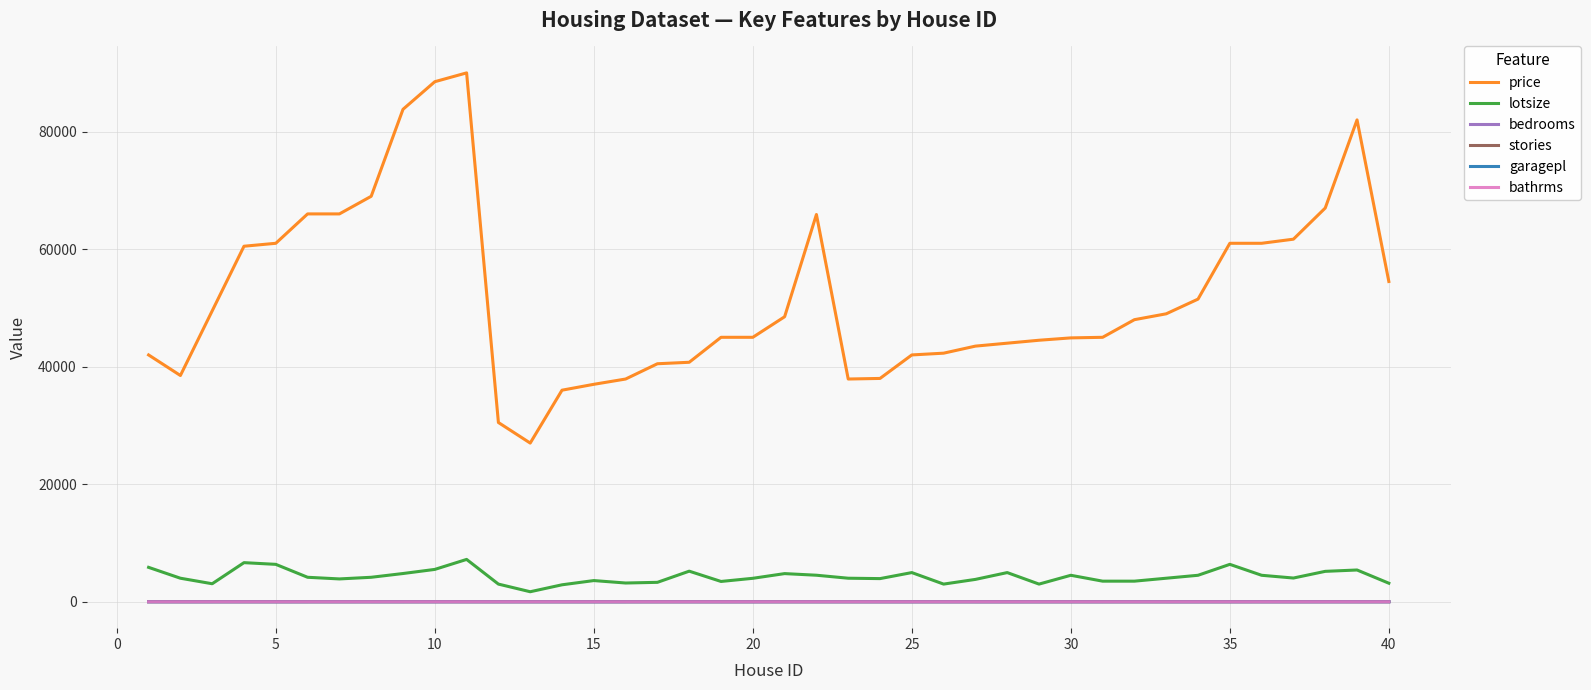

How many values in the bathrms series exceed 1?

7